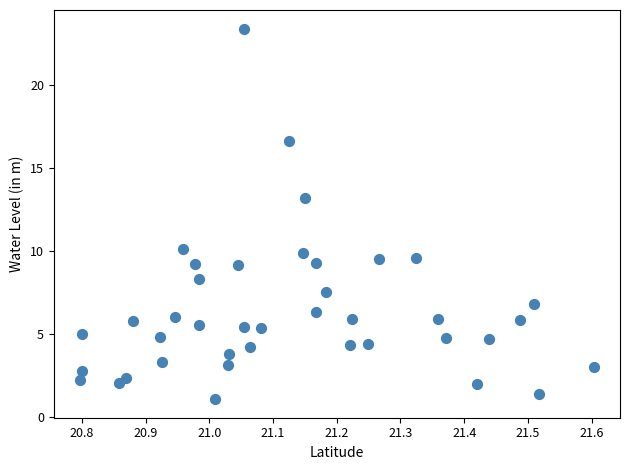

What is the range of Y values (max minus min)?

22.3